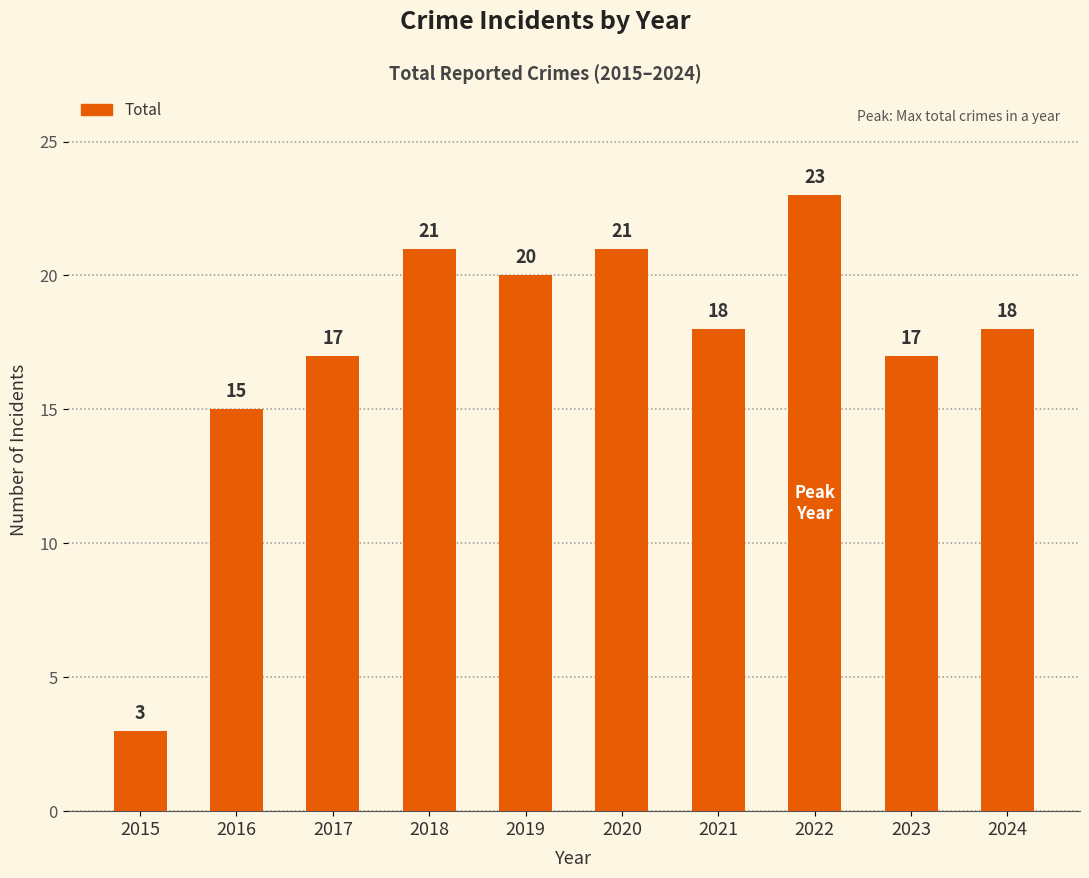

Which label corresponds to the largest value in the chart?

2022